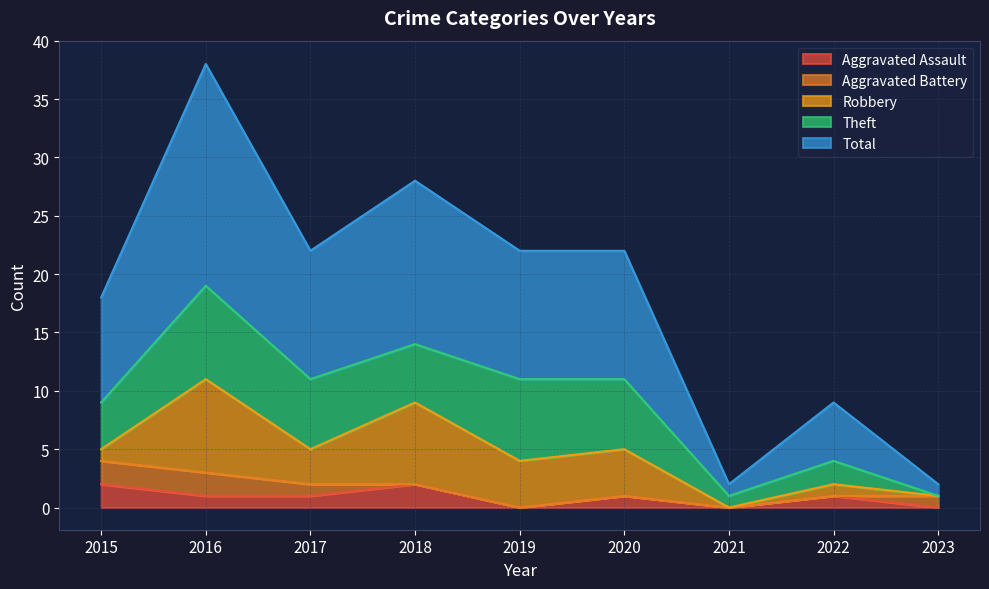

Which label corresponds to the smallest value in the chart?

2019